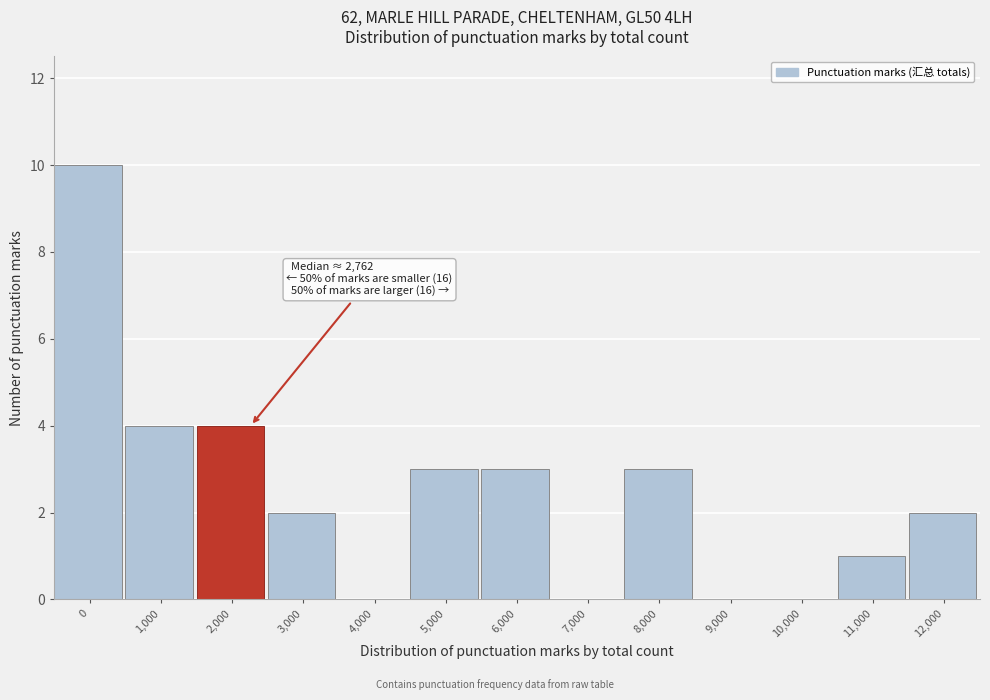

Reading left to right, transcribe all the data shown in this chart.

0=10	1,000=4	2,000=4	3,000=2	4,000=0	5,000=3	6,000=3	7,000=0	8,000=3	9,000=0	10,000=0	11,000=1	12,000=2